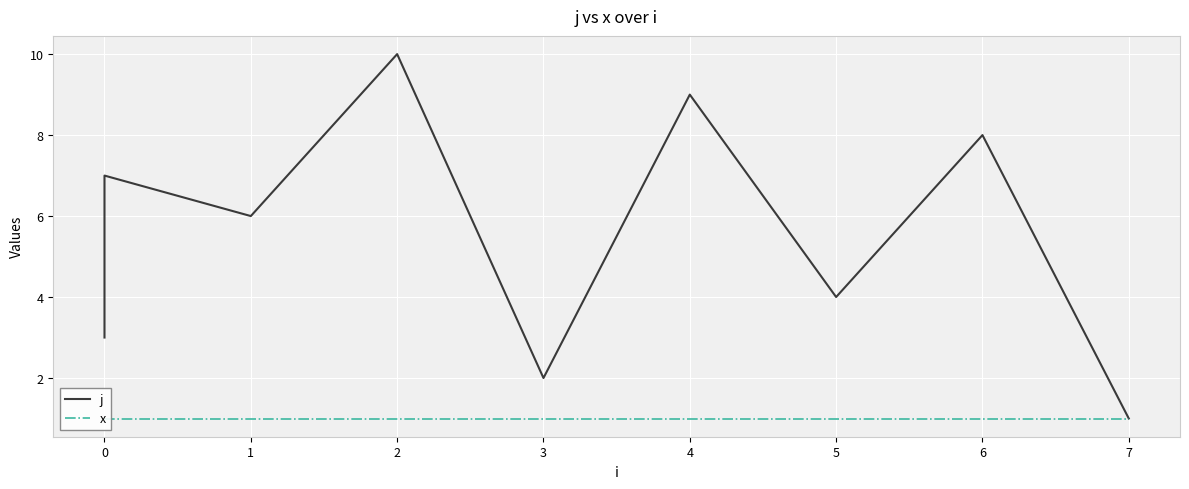

Is it true that j equals 0 at 7?

False